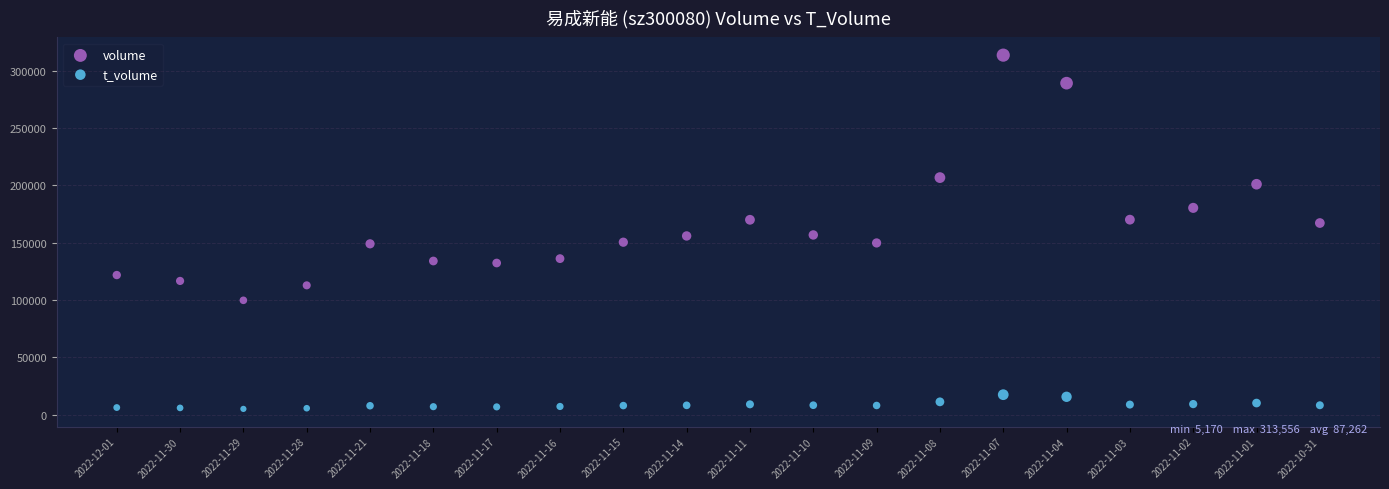

Across all data points, what is the range of Y values (max minus min)?

308386